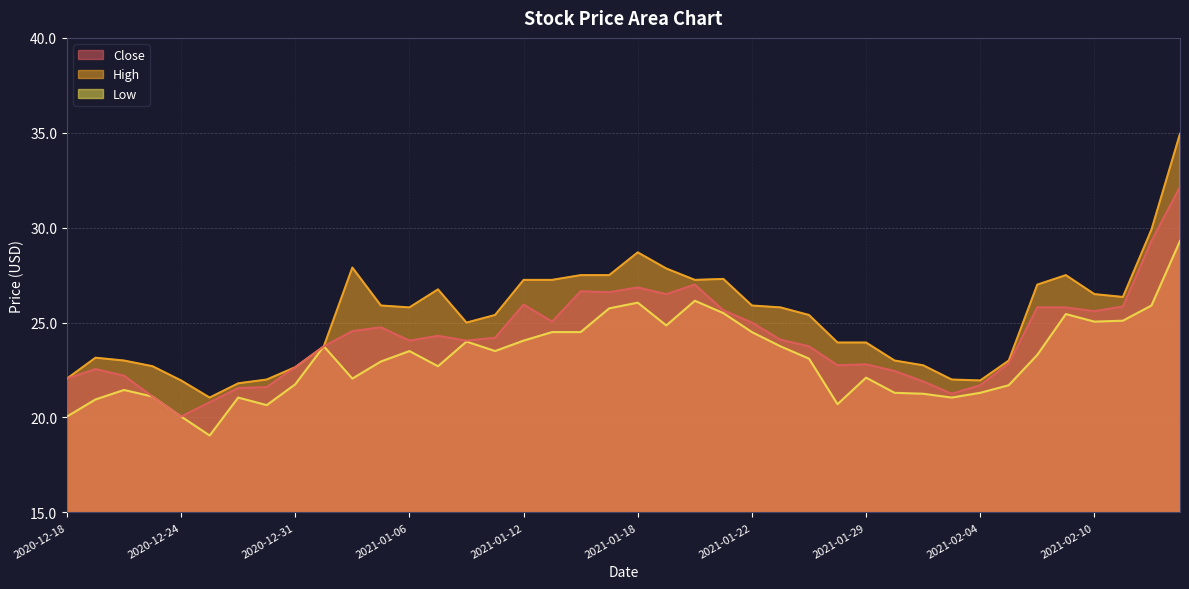

What is the difference between the second highest and second lowest values in the Close series?

8.5